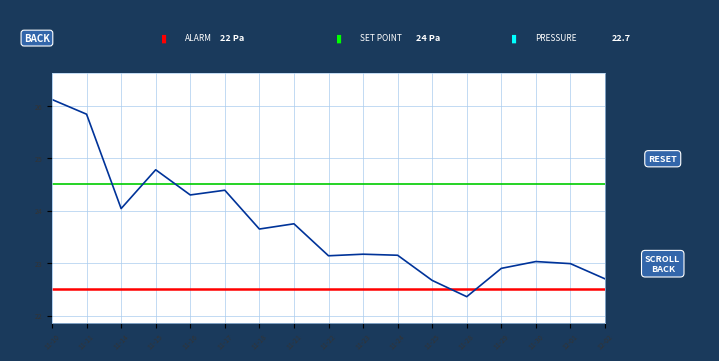

The value at 11-23 is 40.4. True or false?

False